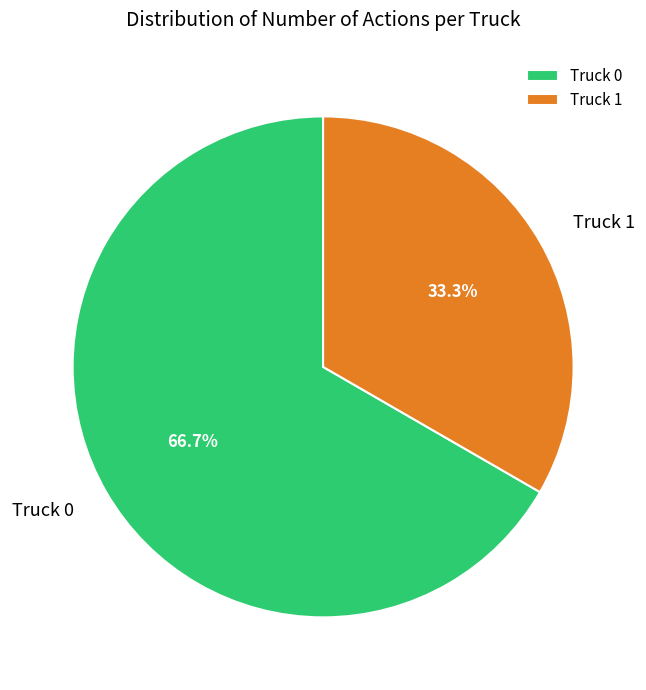

What percentage do Truck 1 and Truck 0 together represent?

100.0%